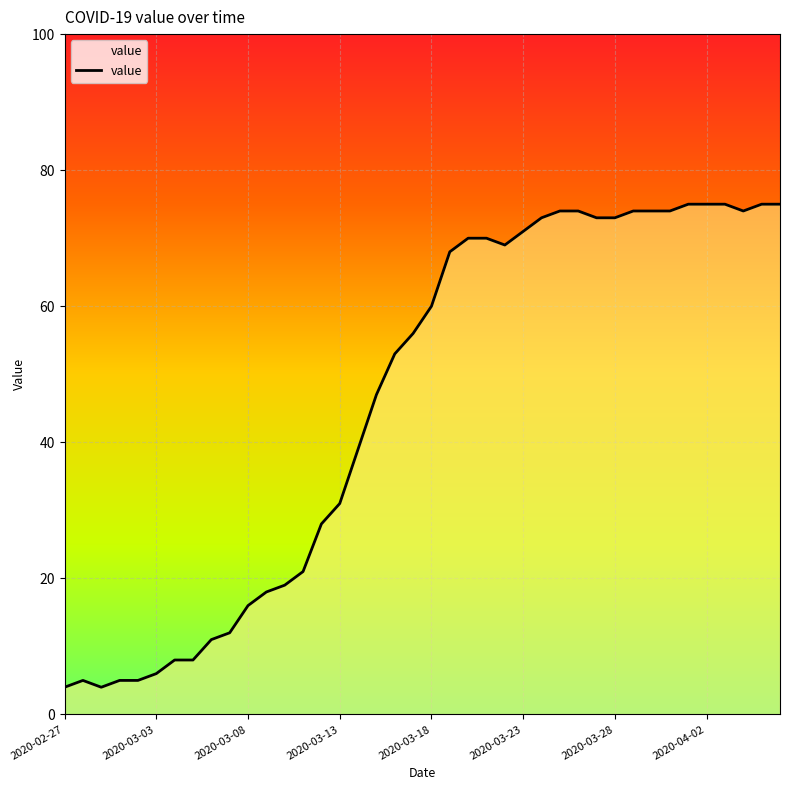

What is the difference between the values at 21 and 32?

6